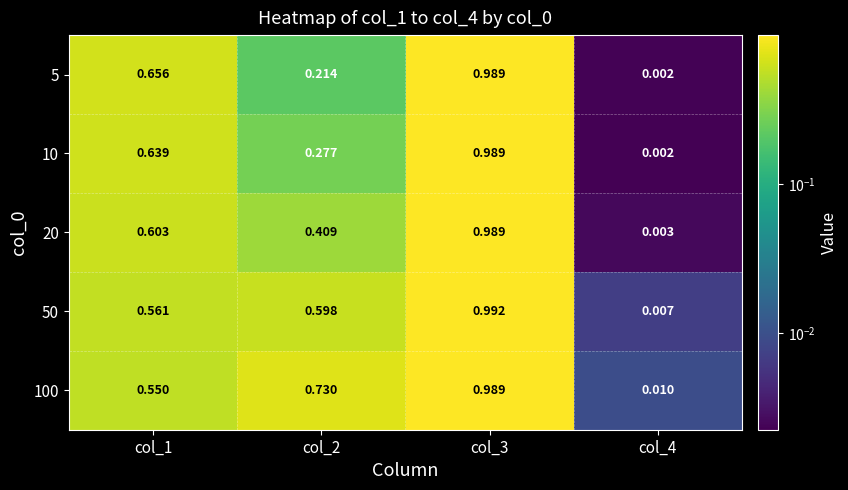

How many categories are shown in the chart?

4